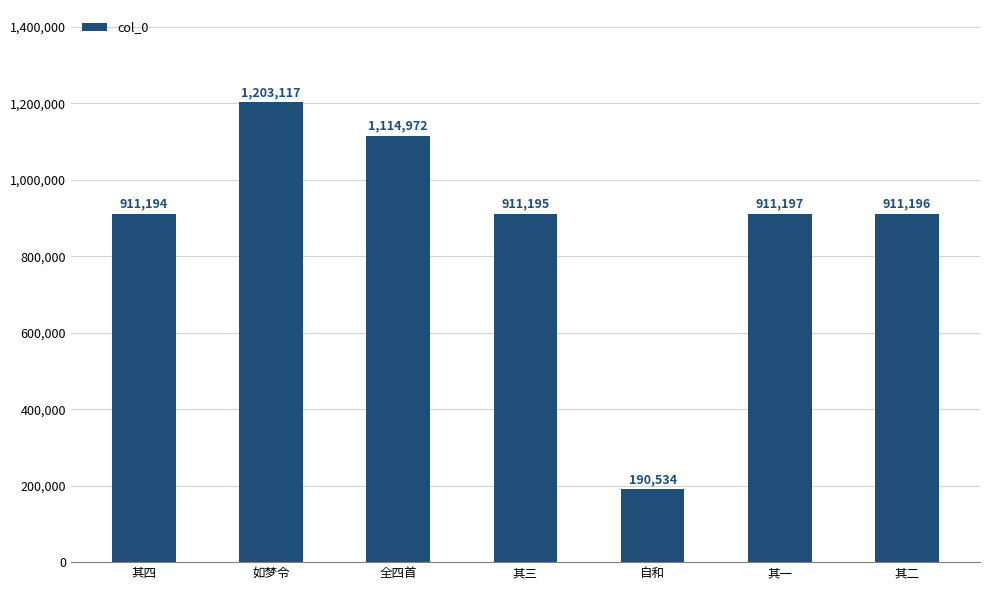

Are the bars horizontal?

No